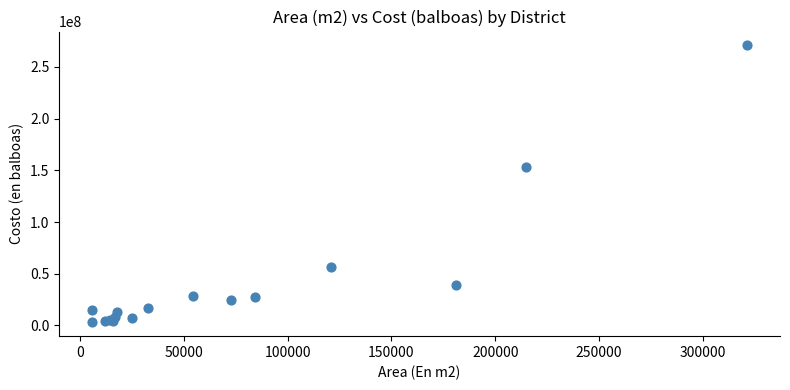

What Y value in the scatter plot is closest to 136932134?

153604834